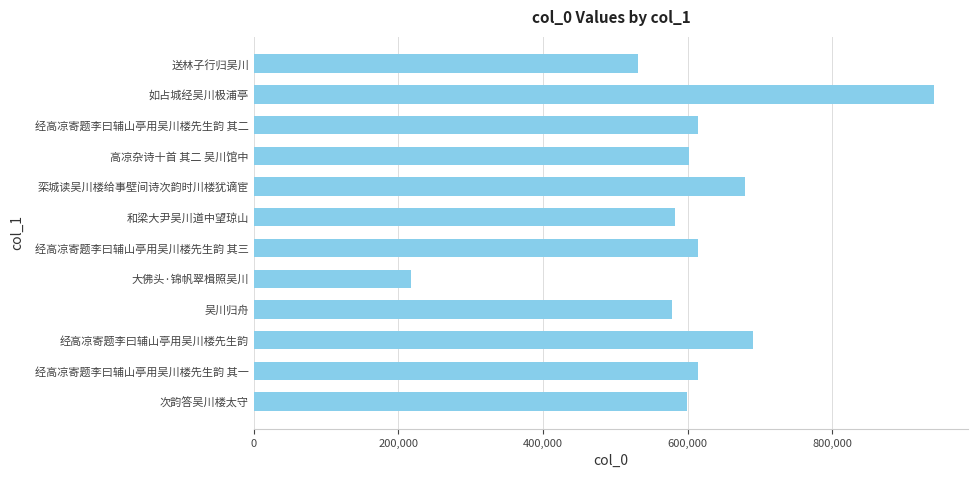

Count the number of data series in this chart.

1